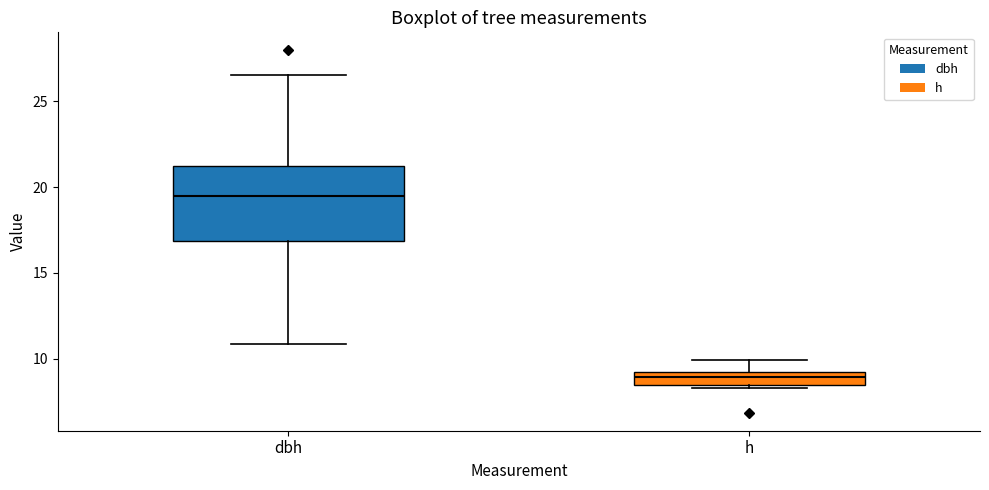

Which box's median line is the lowest?

h